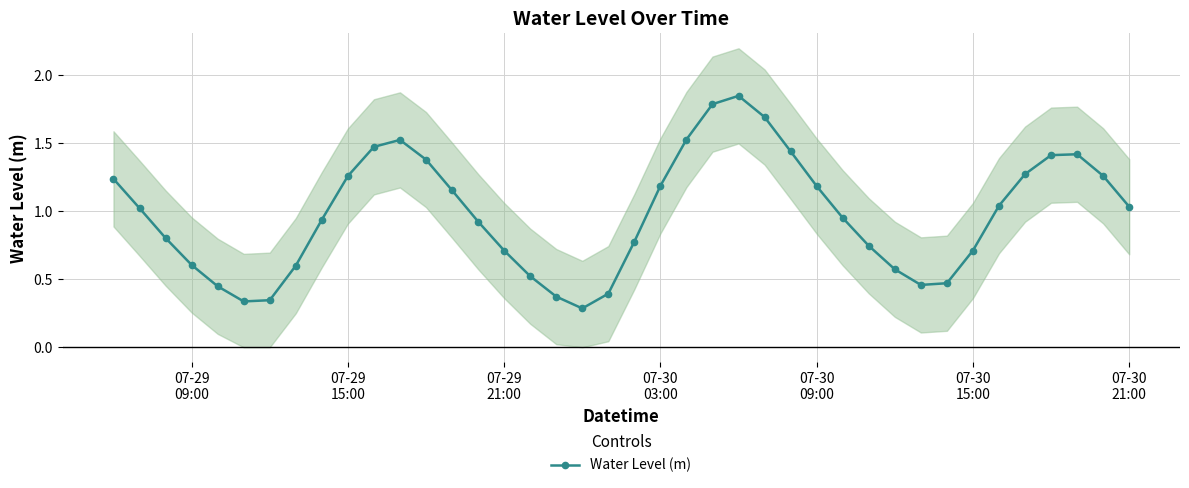

How many interior local valleys does the Water Level (m) series have?

3